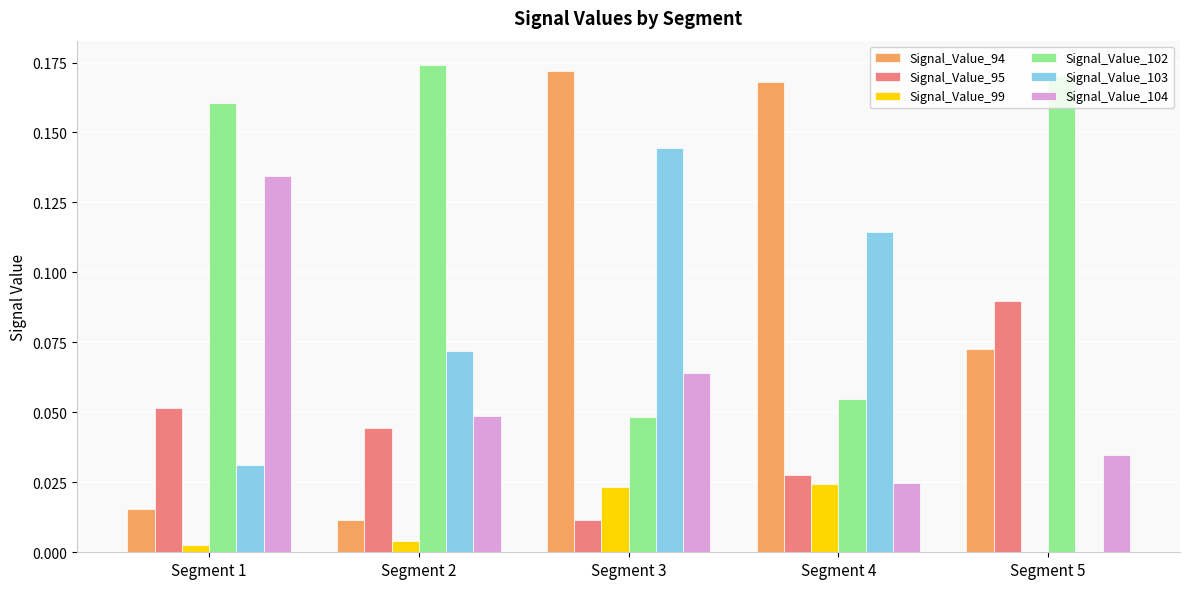

At which category does the chart reach its peak across all series?

Segment 2